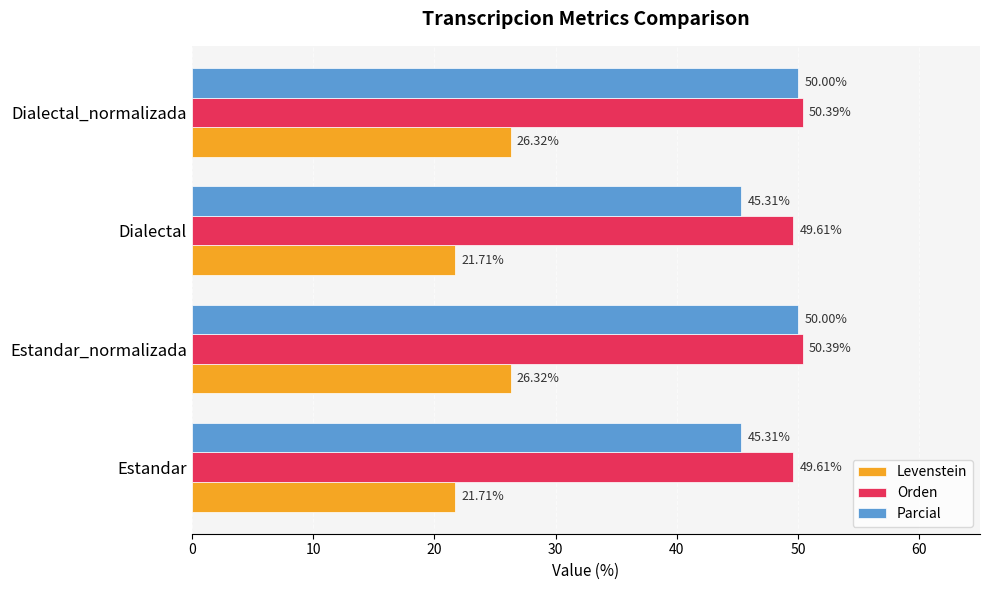

What is the total value across all series at Dialectal?

116.6